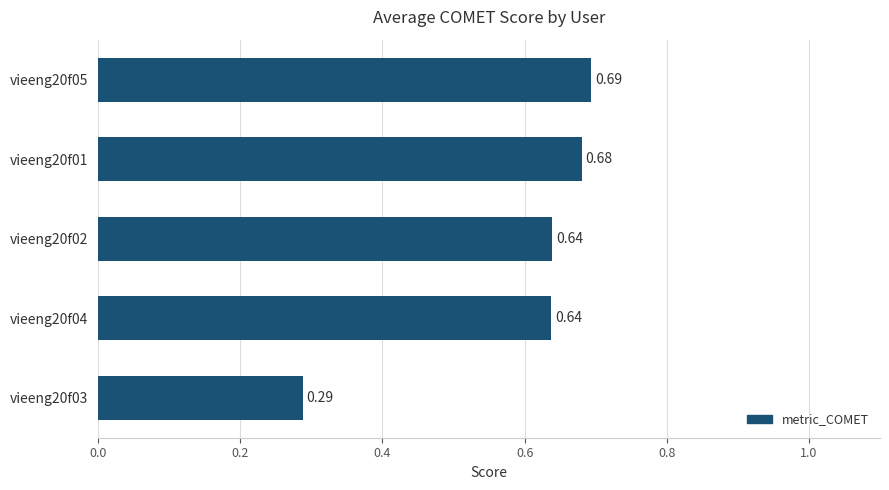

What is the sum of all values?

2.9